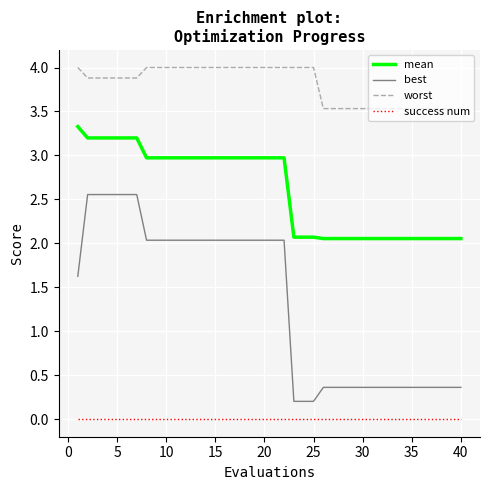

What is the difference between the maximum and second lowest values in the mean series?

1.3